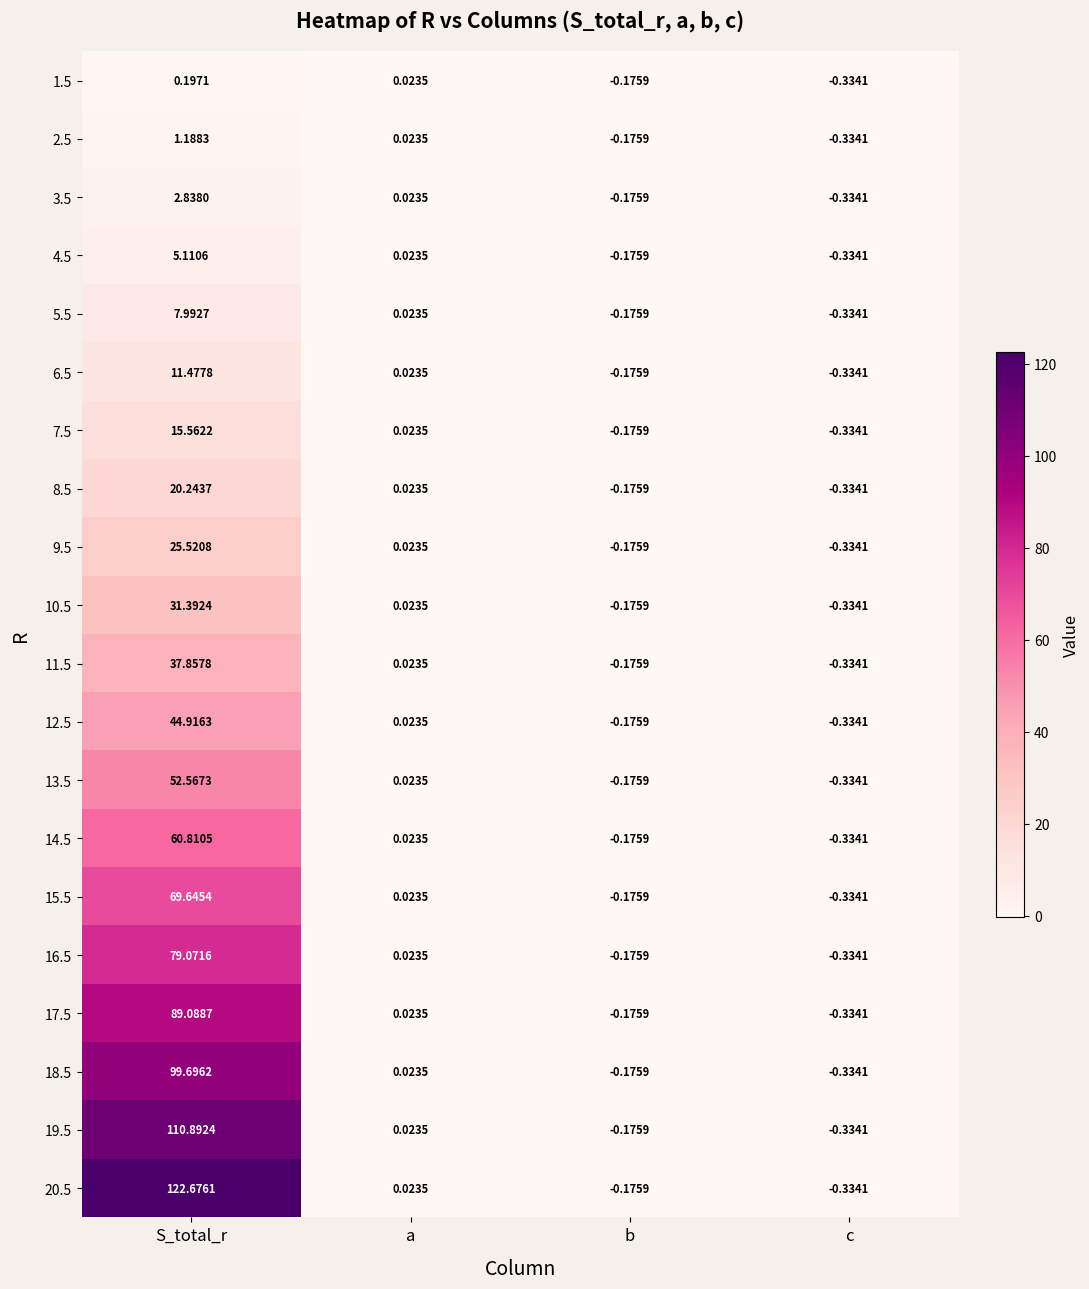

At which category is the sum across all series the highest?

S_total_r